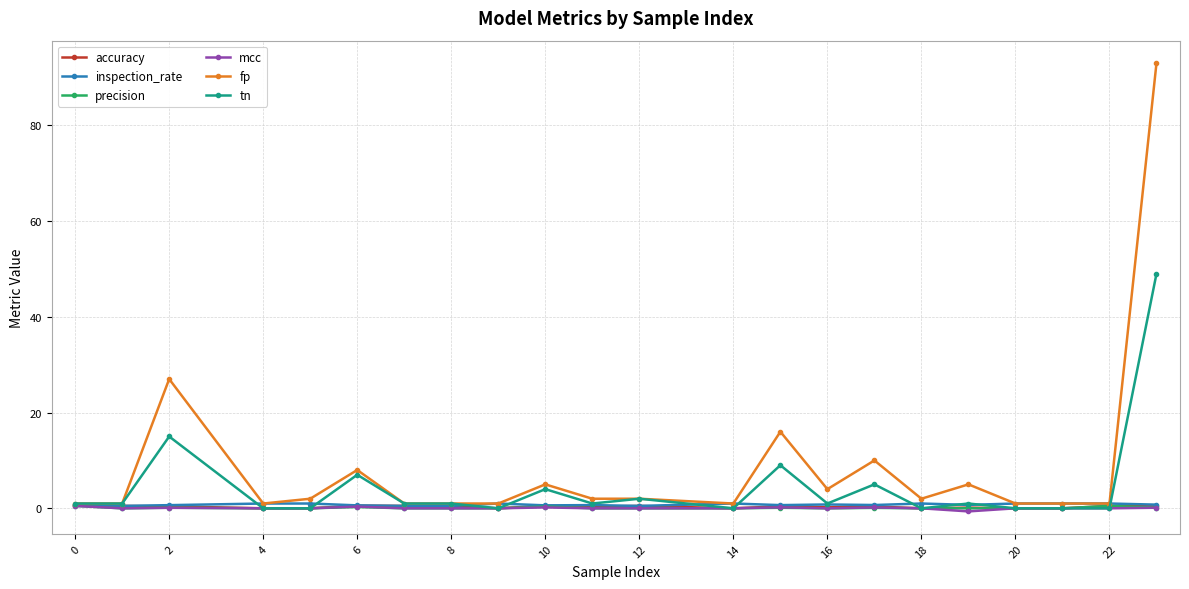

What is the maximum value for mcc?

0.5